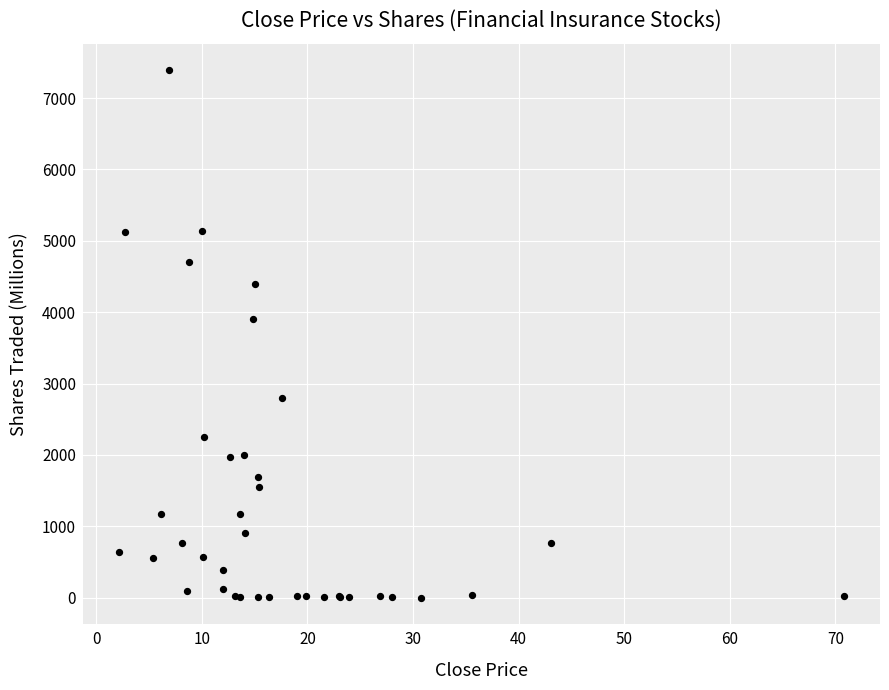

What Y value in the scatter plot is closest to 3695?

3906.3